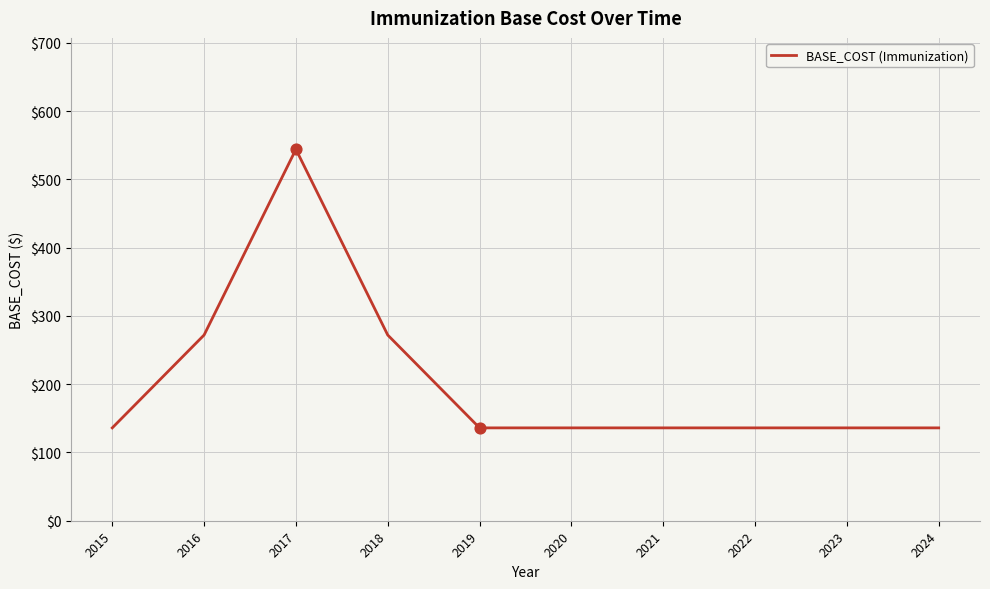

Which has a higher value, 2016 or 2017?

2017